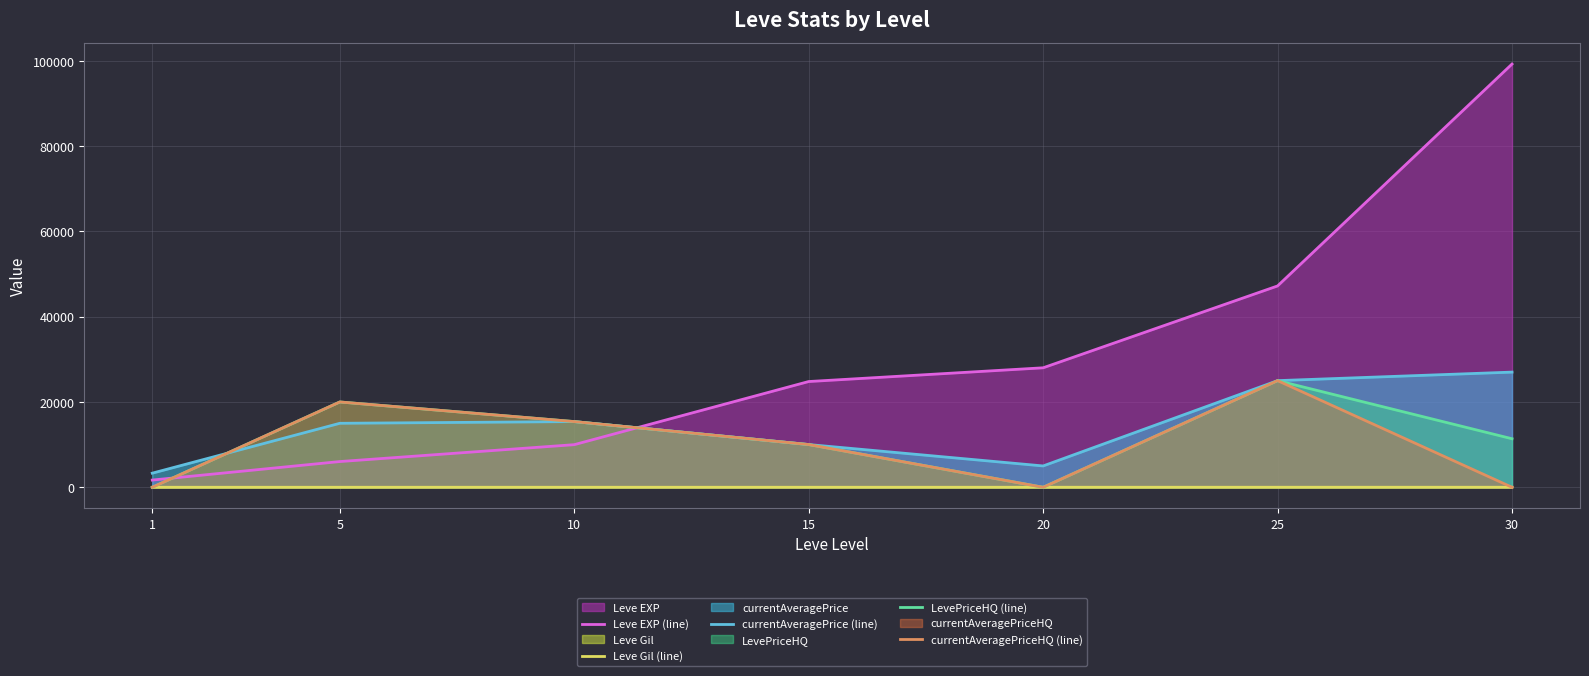

Is it true that currentAveragePrice (line) equals 21894.2 at 5?

False